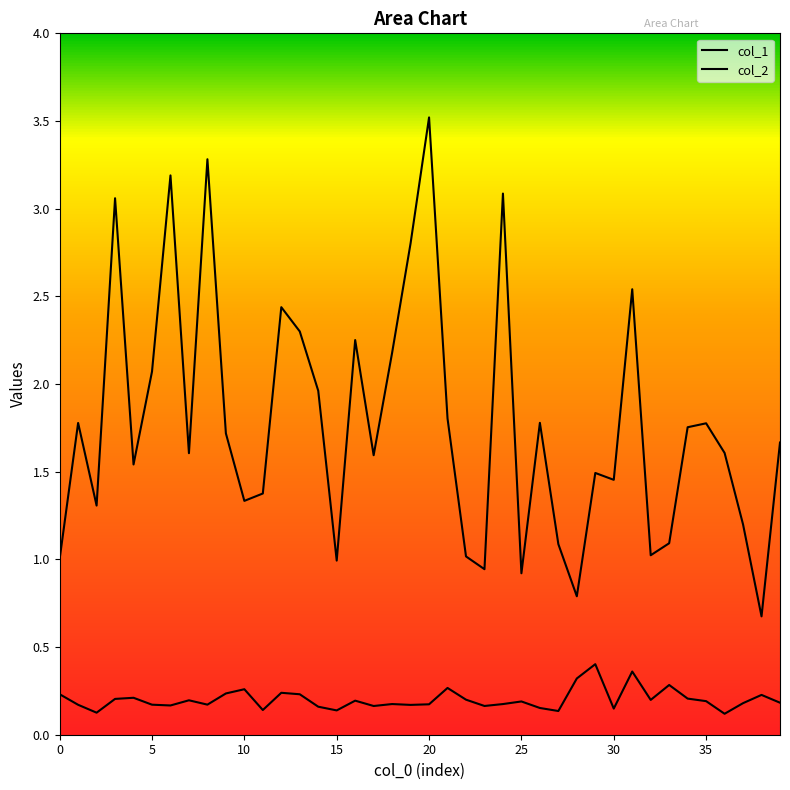

True or false: col_1 and col_2 intersect in this chart.

False